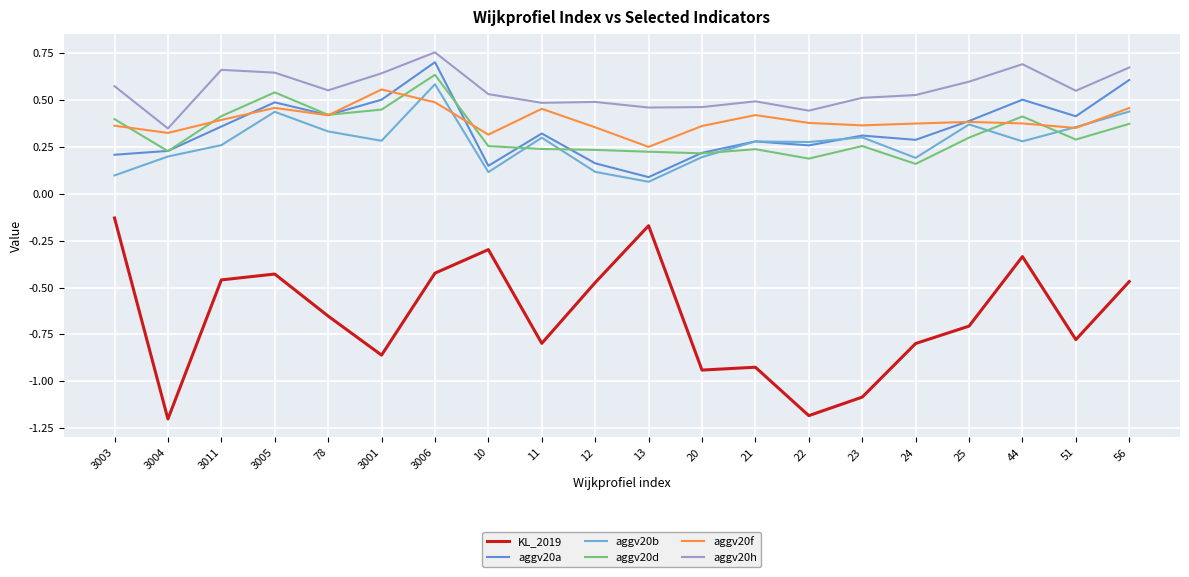

Read the KL_2019 value at 11.

-0.8